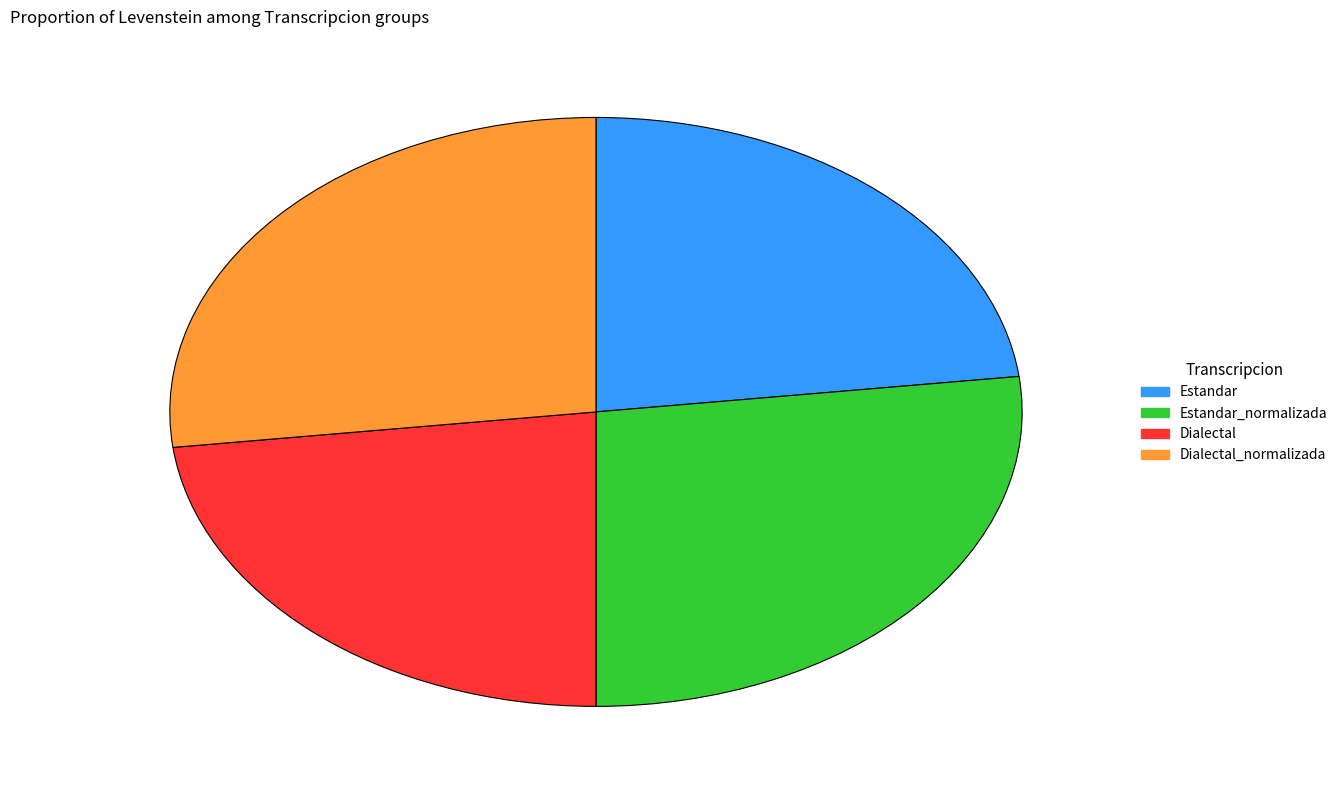

Does any single category account for the majority?

No